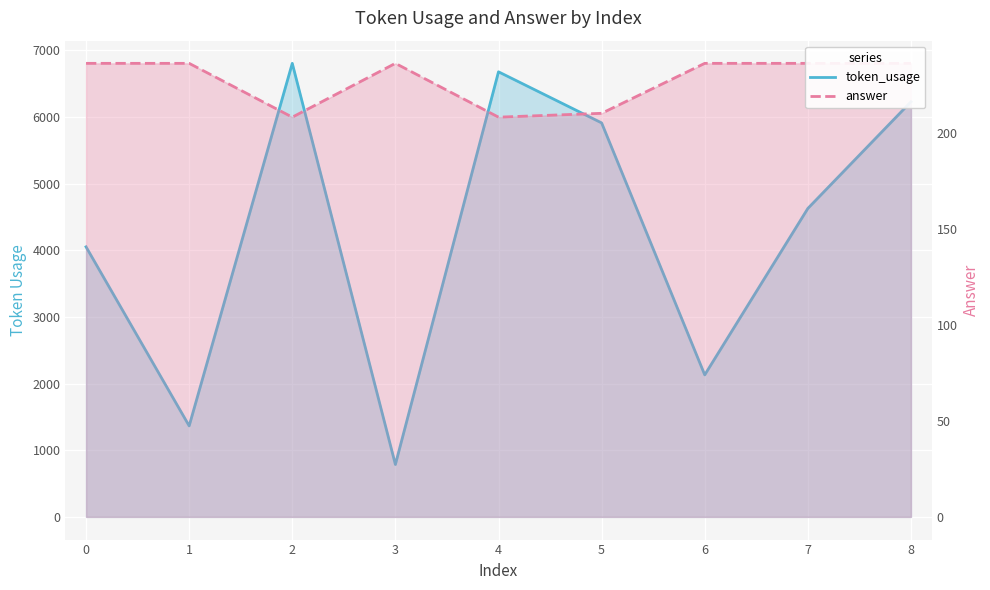

Where does the token_usage series first go above 4626?

2